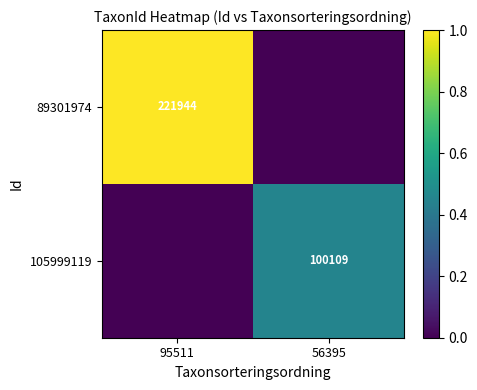

The value of 89301974 at 95511 is 93463. True or false?

False